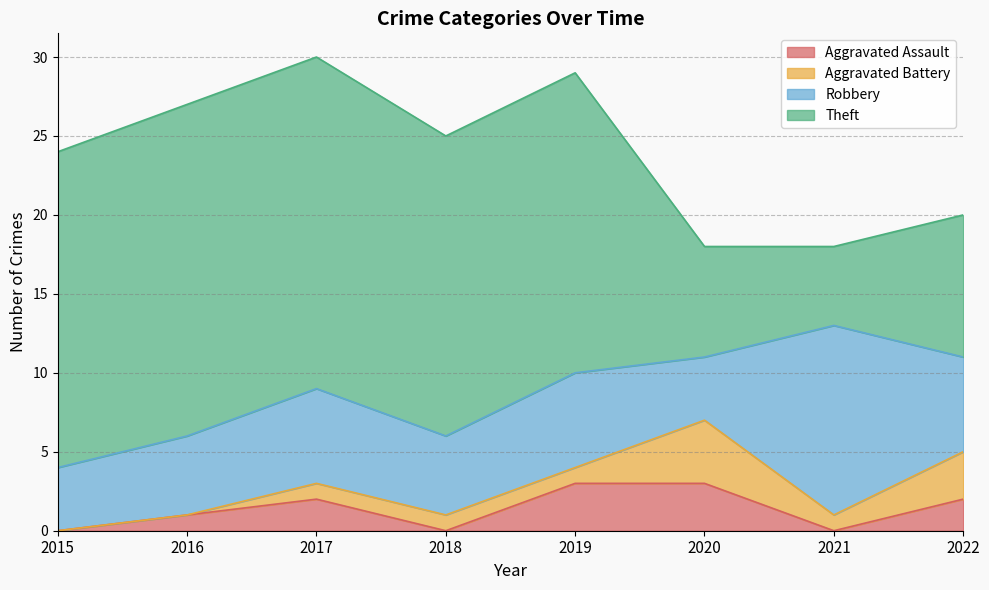

True or false: Aggravated Battery and Theft cross at least once.

False